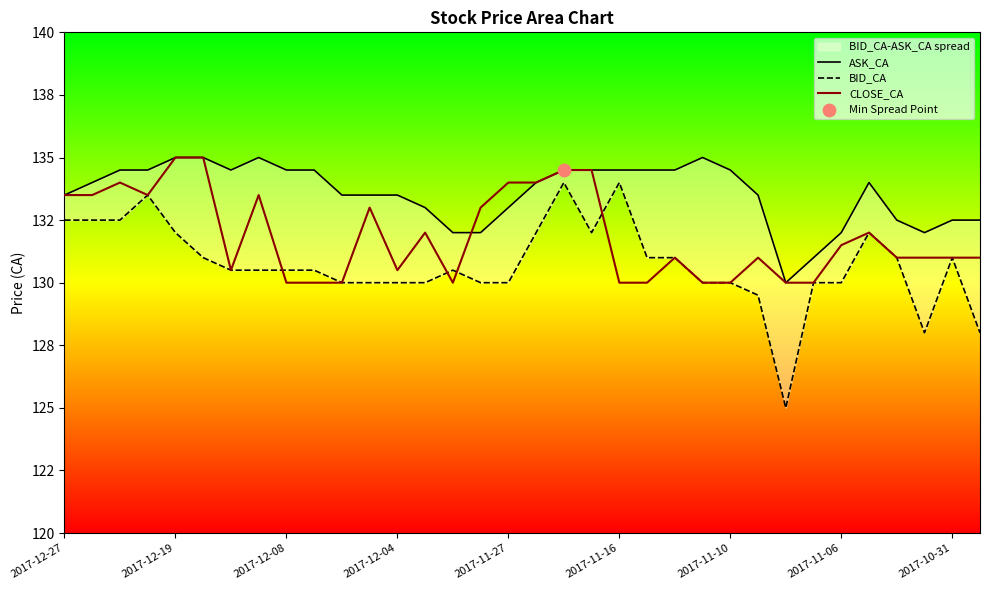

Is the value of BID_CA at 27 greater than the value of CLOSE_CA at 14?

No